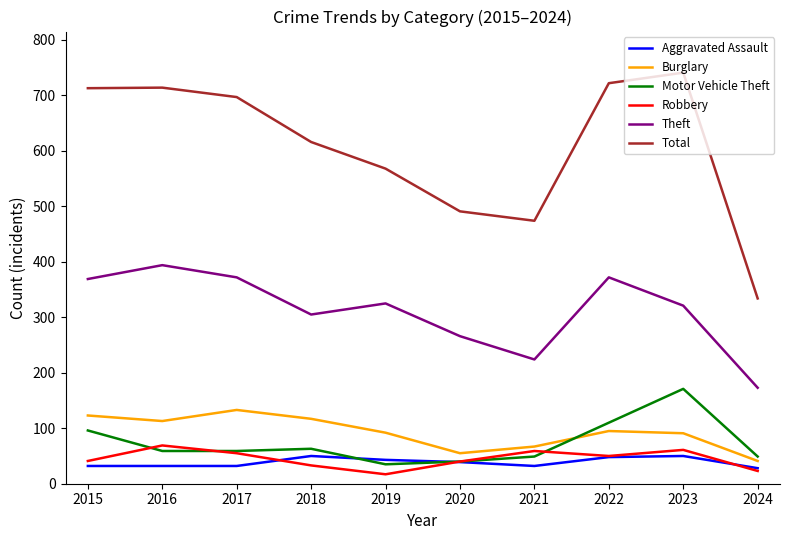

How many lines are shown in the chart?

6